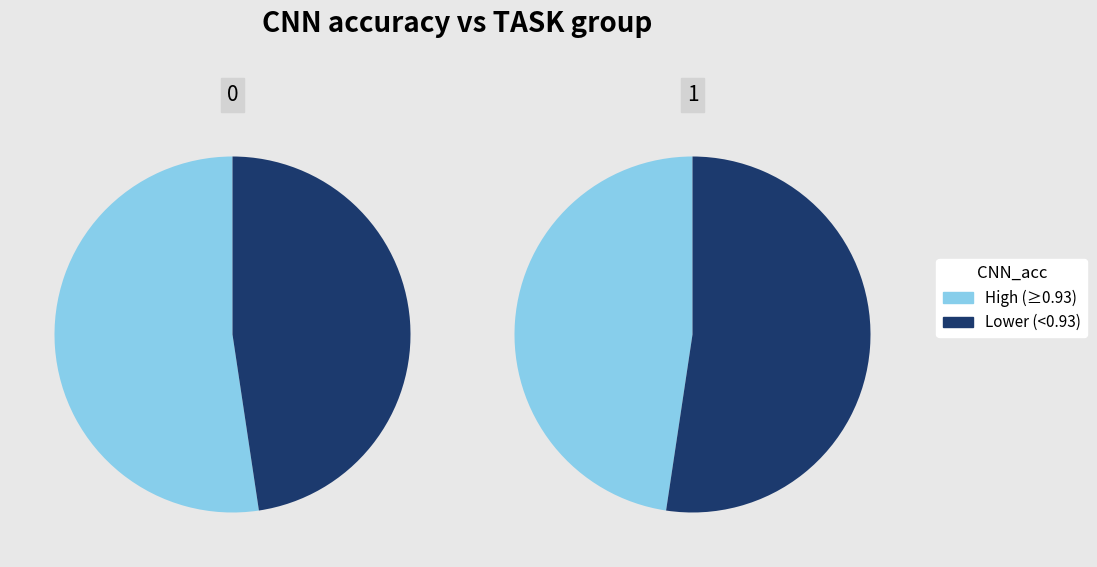

Does any single category account for the majority?

No